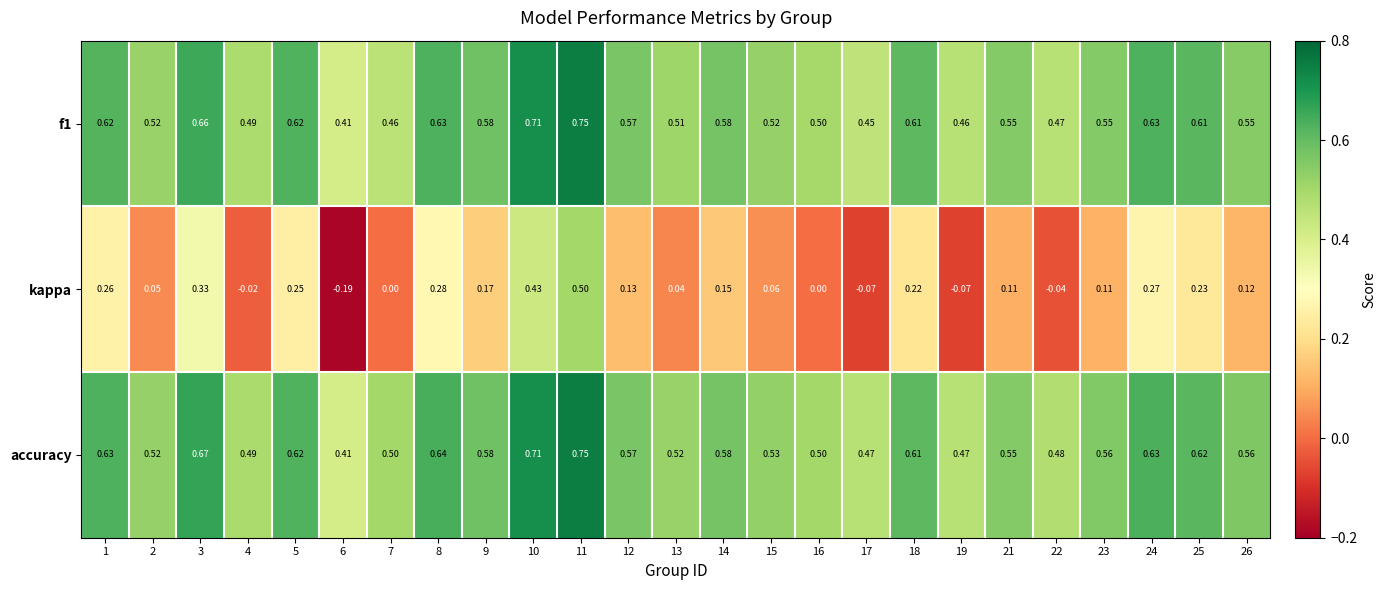

How many categories are shown in the chart?

25